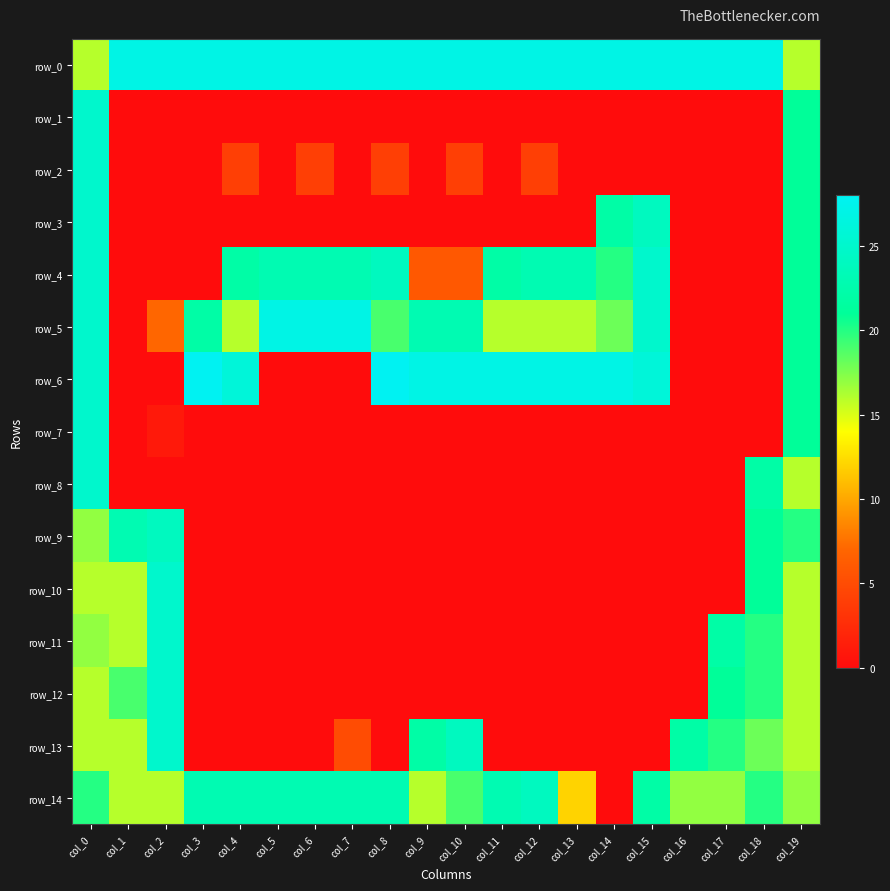

Rank the categories by row_0 value from highest to lowest.

col_1, col_2, col_3, col_4, col_5, col_6, col_7, col_8, col_9, col_10, col_11, col_12, col_13, col_14, col_15, col_16, col_17, col_18, col_0, col_19